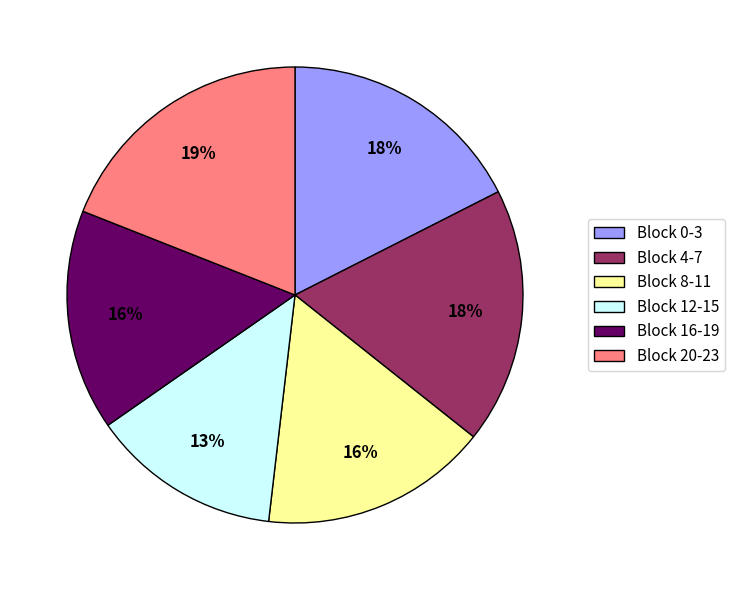

How many slices are in this pie chart?

6